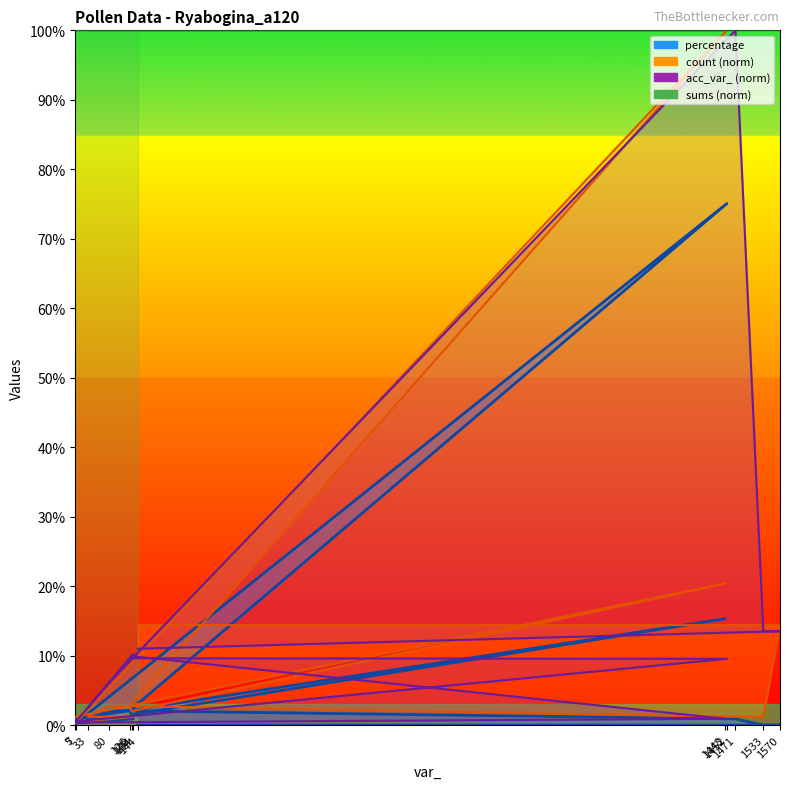

How many data points in acc_var_ are above 9?

8